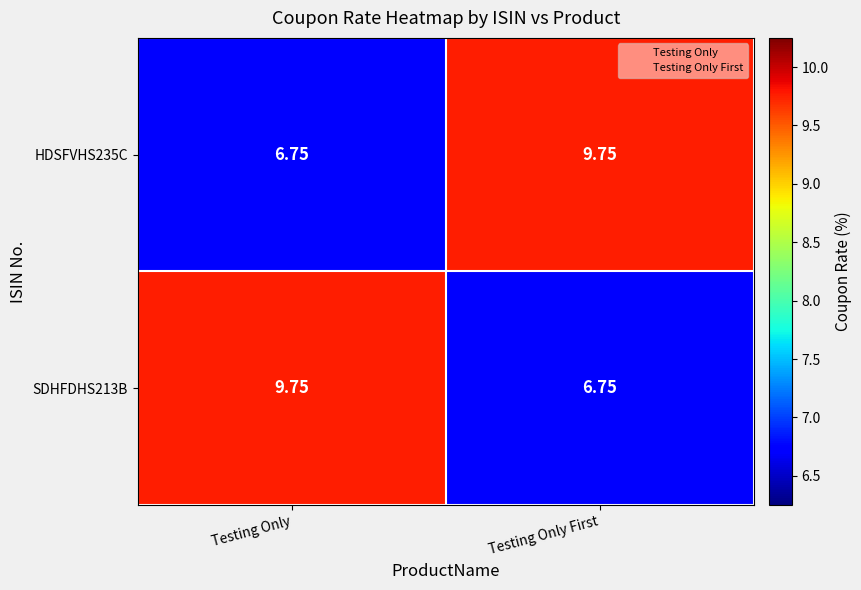

At which label does HDSFVHS235C reach its minimum?

Testing Only